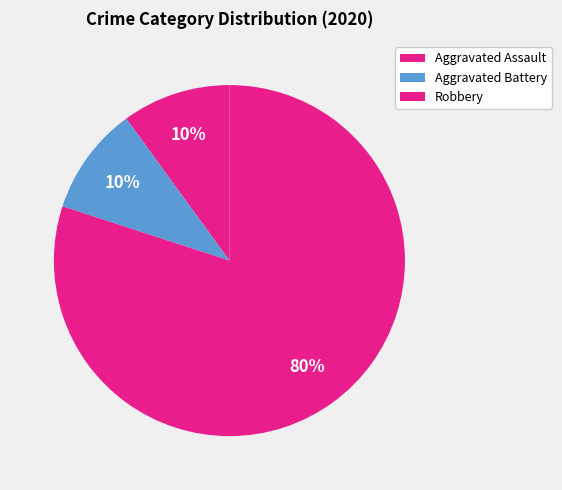

Count the number of slices in the pie.

3